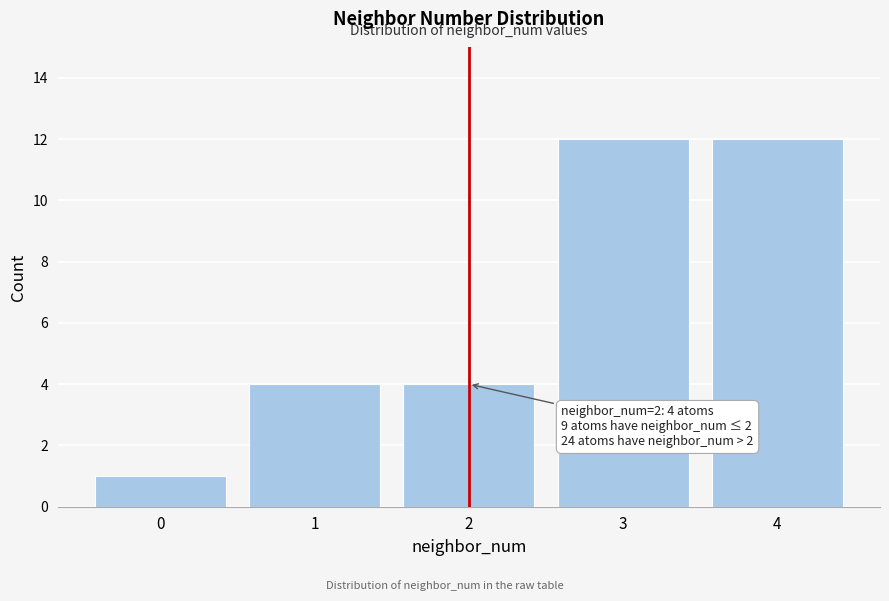

Reading left to right, what are all the values shown in this chart?

0=1	1=4	2=4	3=12	4=12